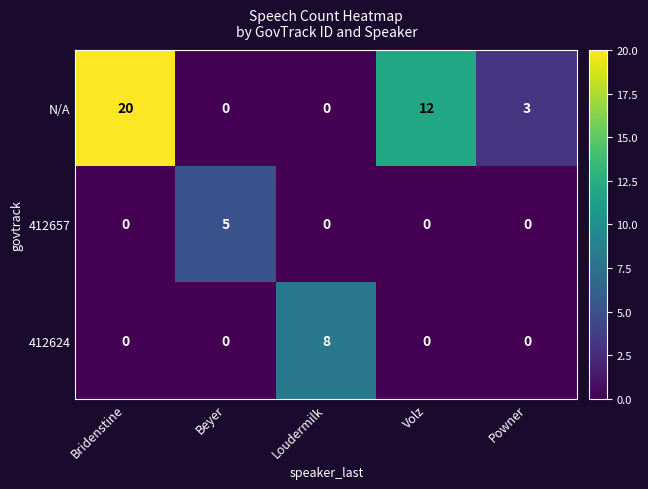

What is the difference between the N/A values at Powner and Beyer?

3